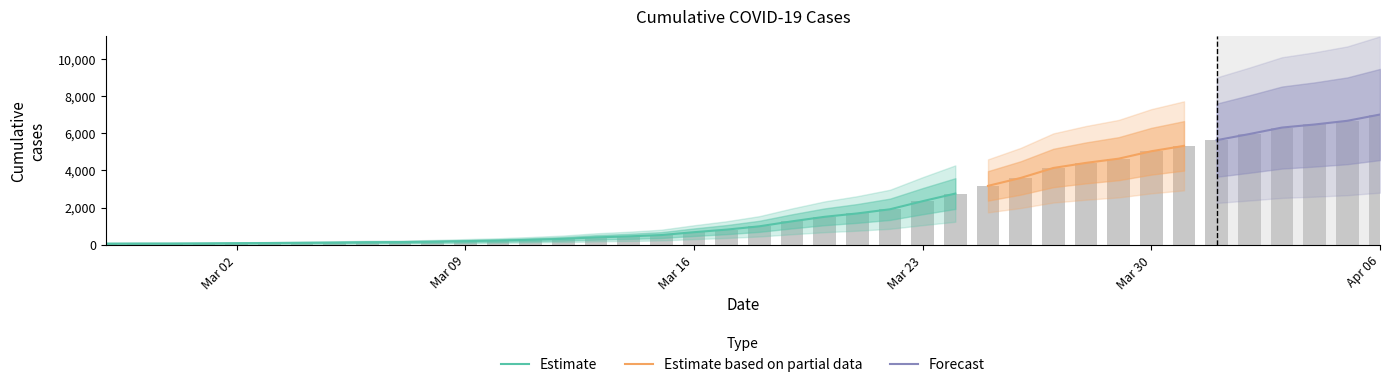

Which category has the highest value across all series?

Apr 06